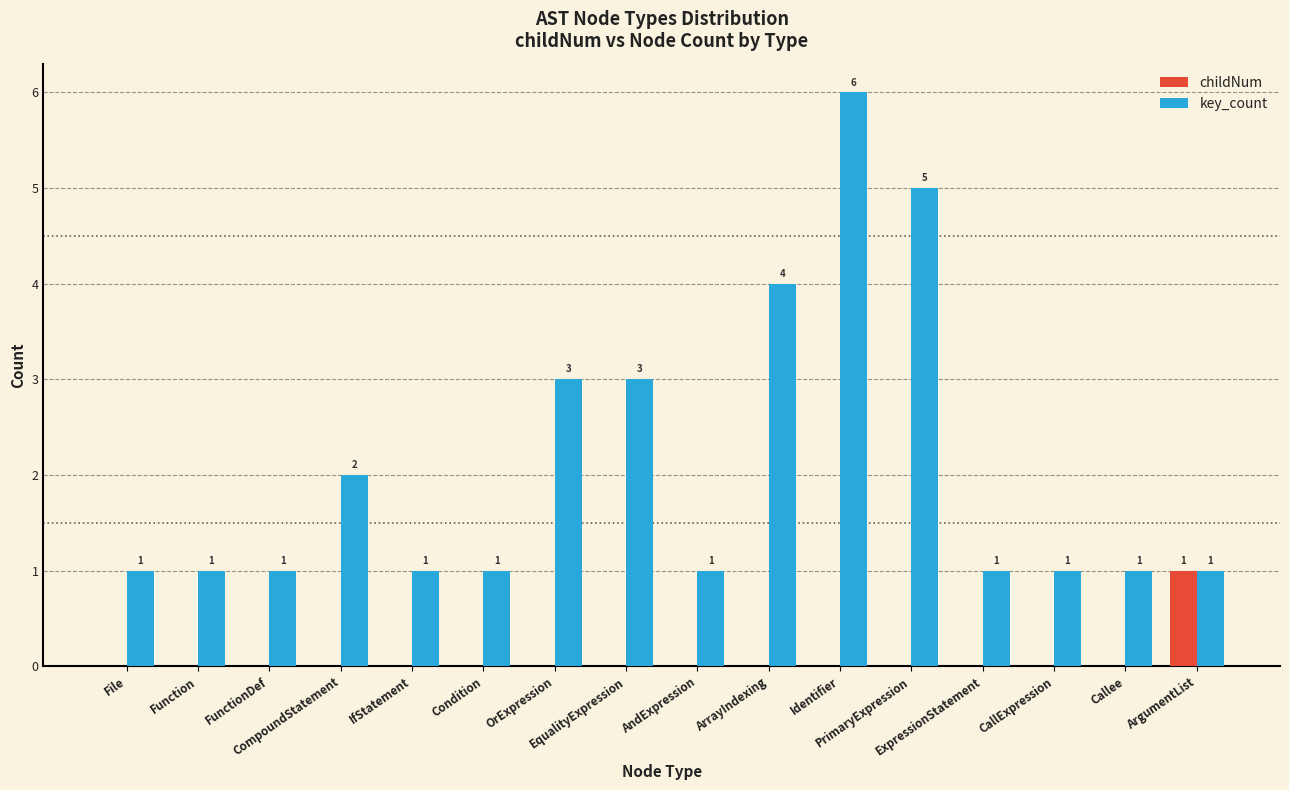

Is the value of key_count at IfStatement greater than the value of childNum at File?

Yes